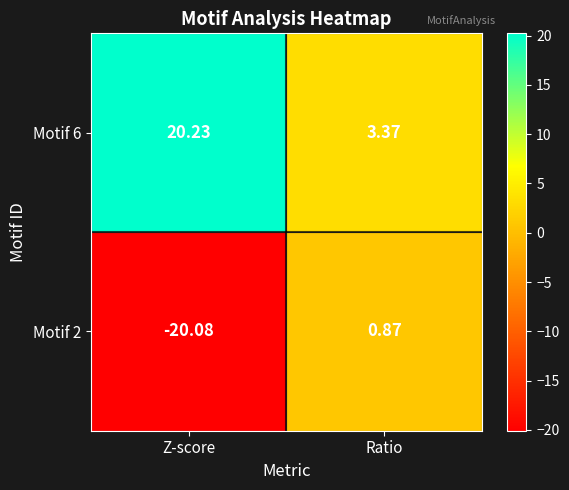

How many negative values does the Motif 2 series have?

1